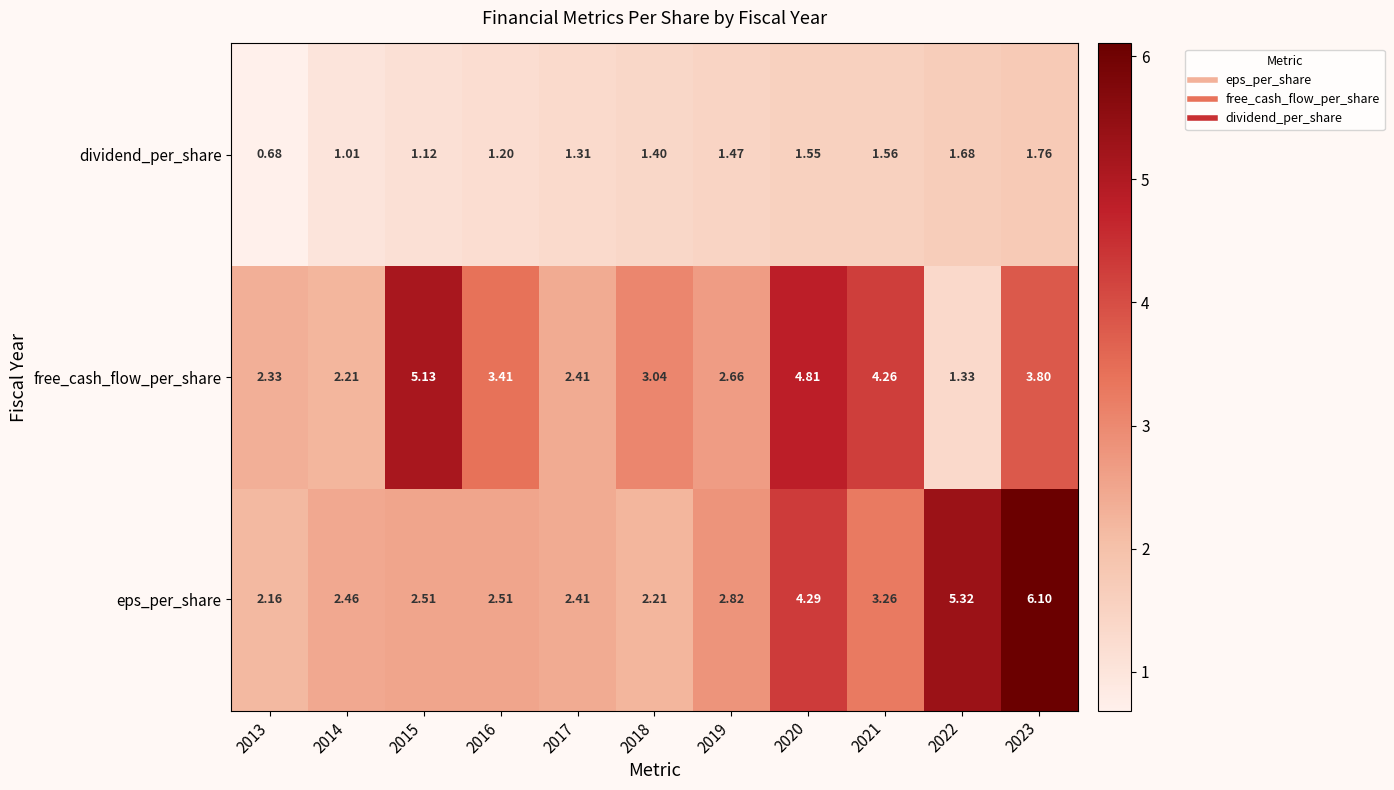

Which series has the largest total across all categories?

eps_per_share